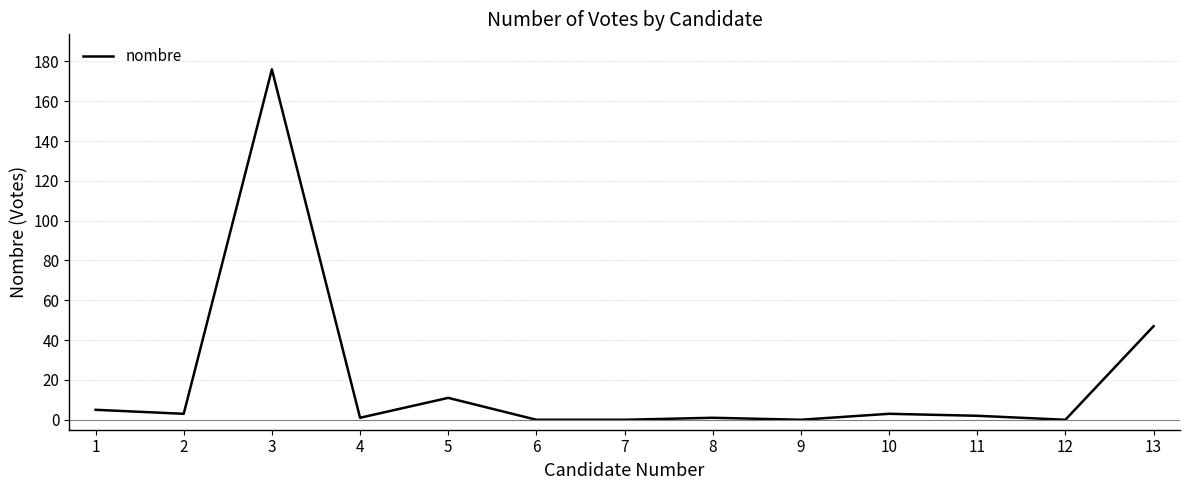

Does the chart have visible grid lines?

Yes